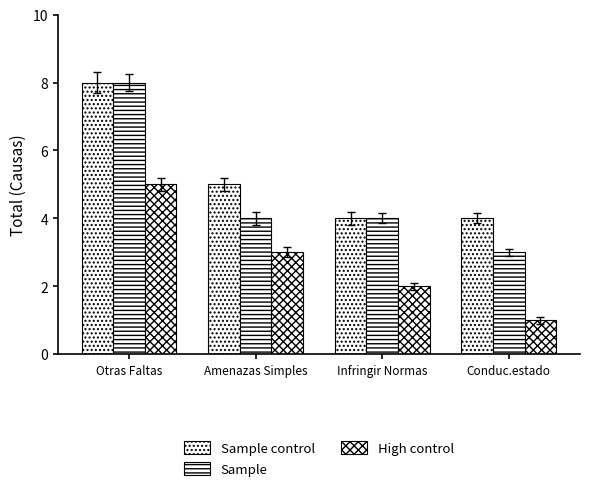

Where does the Sample control series first go above 5?

Otras Faltas